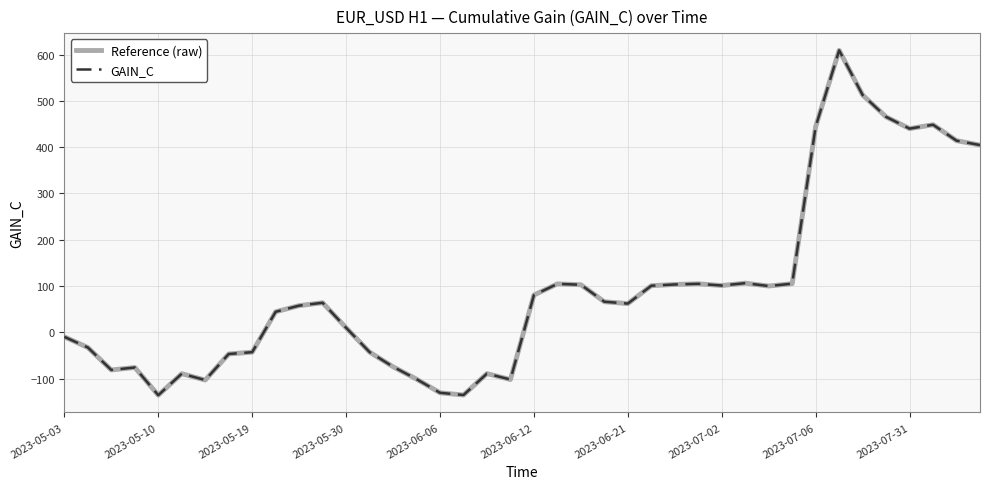

Is this an area chart (filled region under the line)?

No